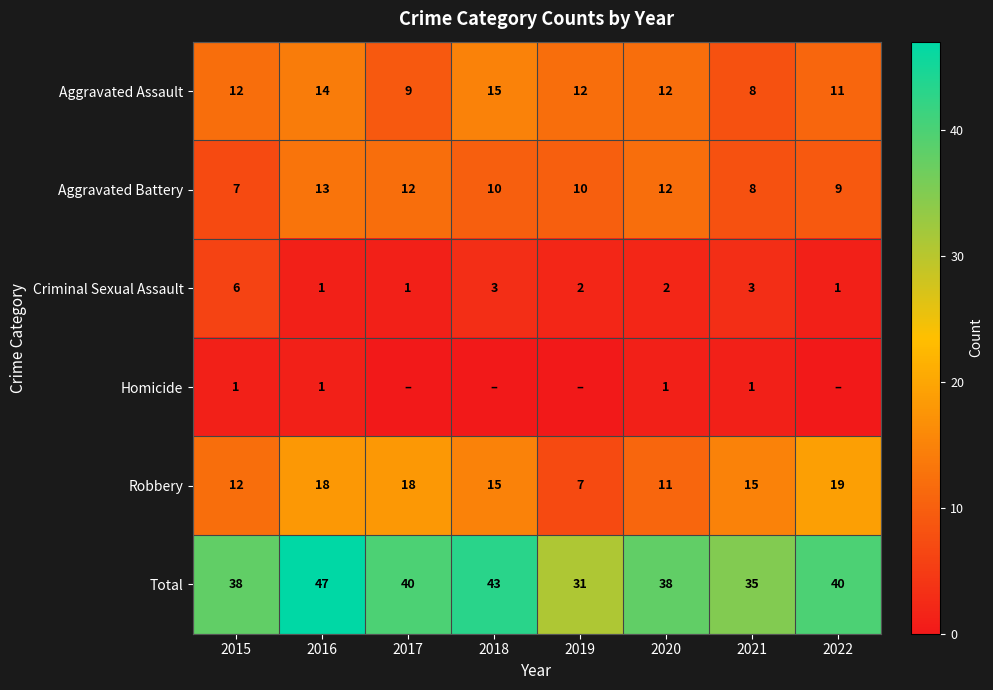

Is it true that Total equals 47 at 2016?

True